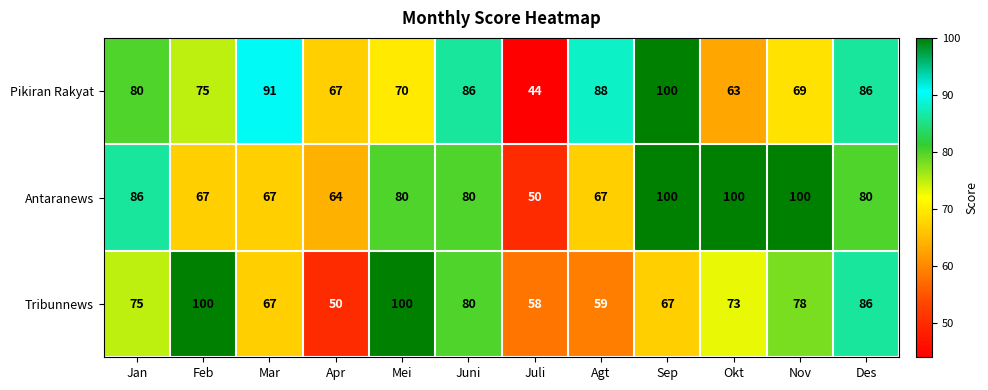

What is the difference between the maximum and minimum values in the Tribunnews series?

50